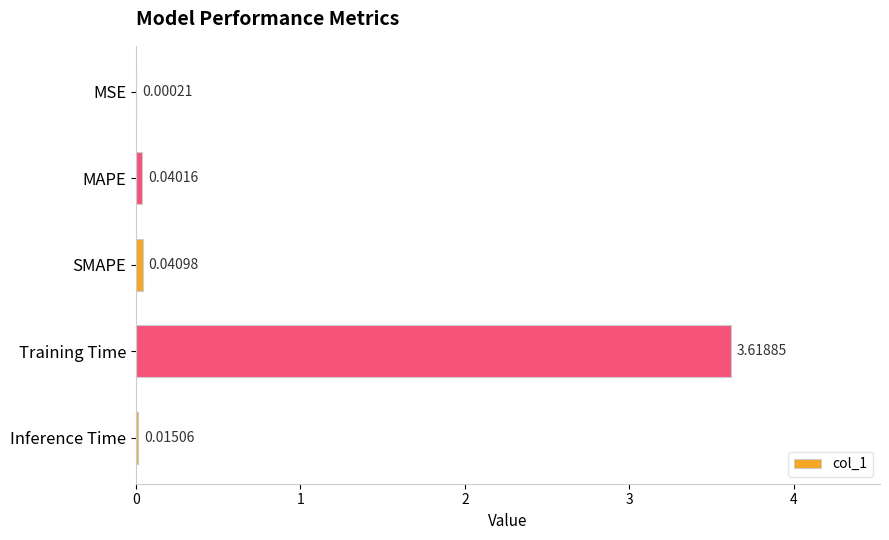

Where is the data nearest to the value 1?

SMAPE